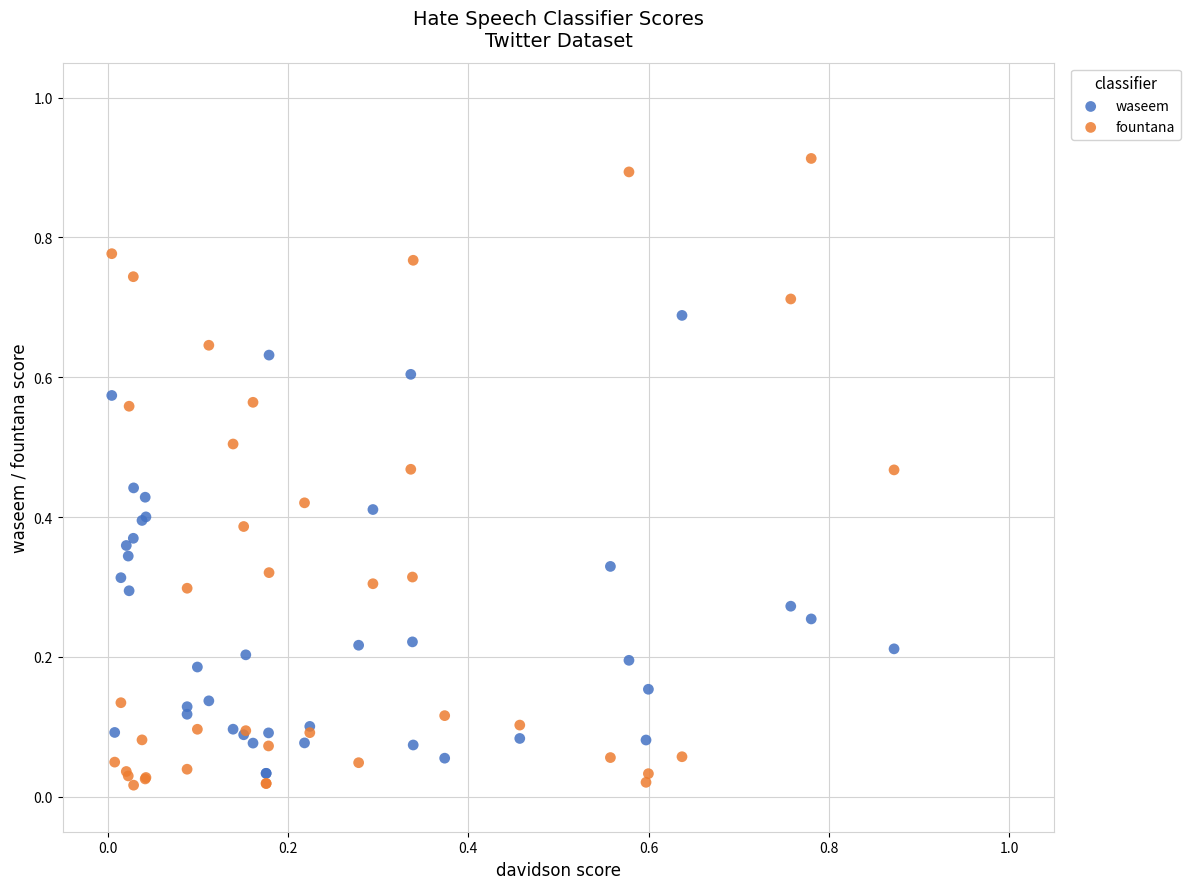

Which series has the widest spread of Y values?

fountana